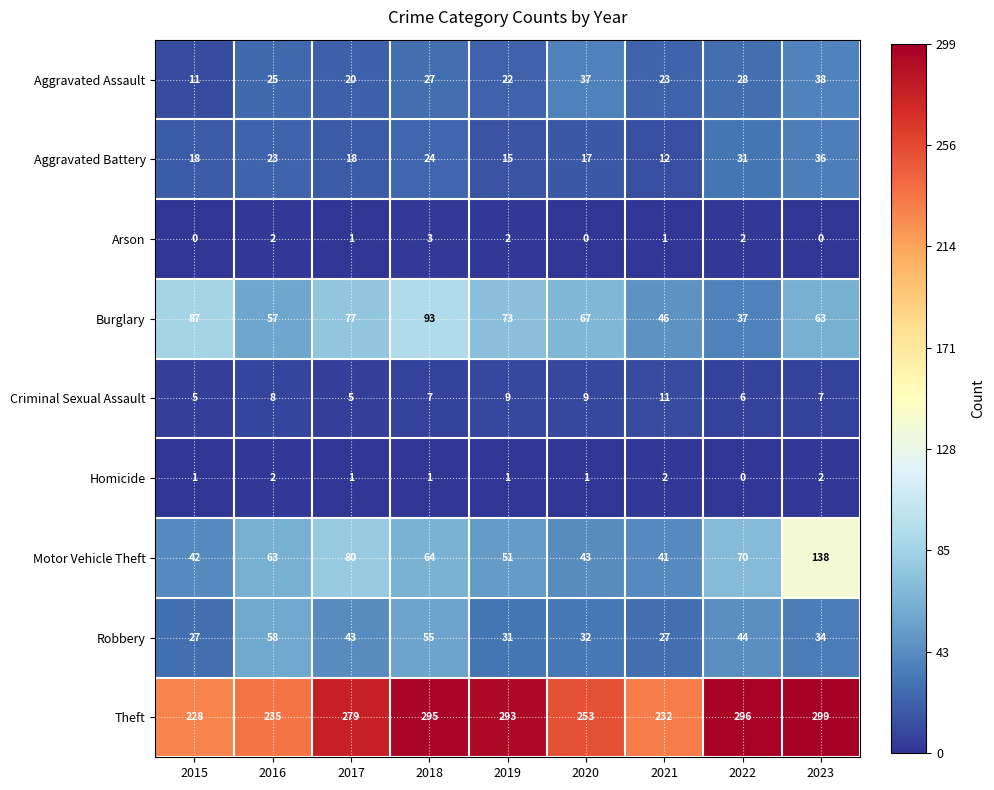

What is the greatest value displayed?

299